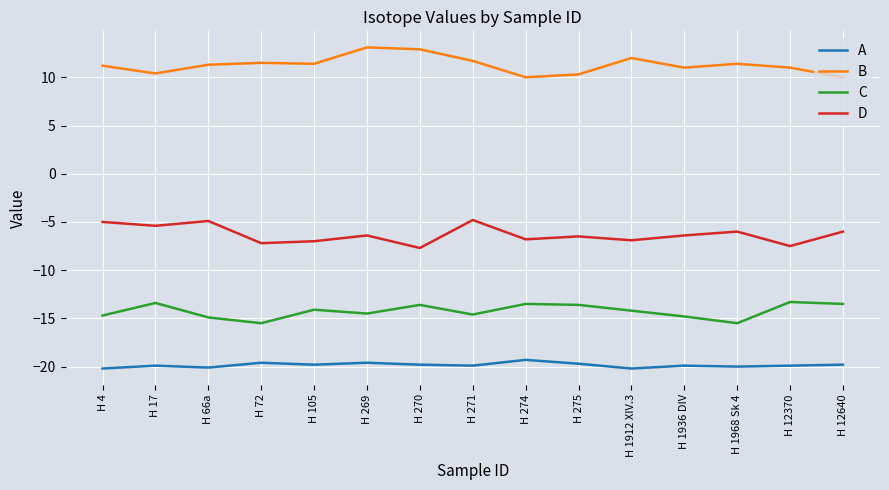

True or false: C has a value of -22.2 at H 270.

False